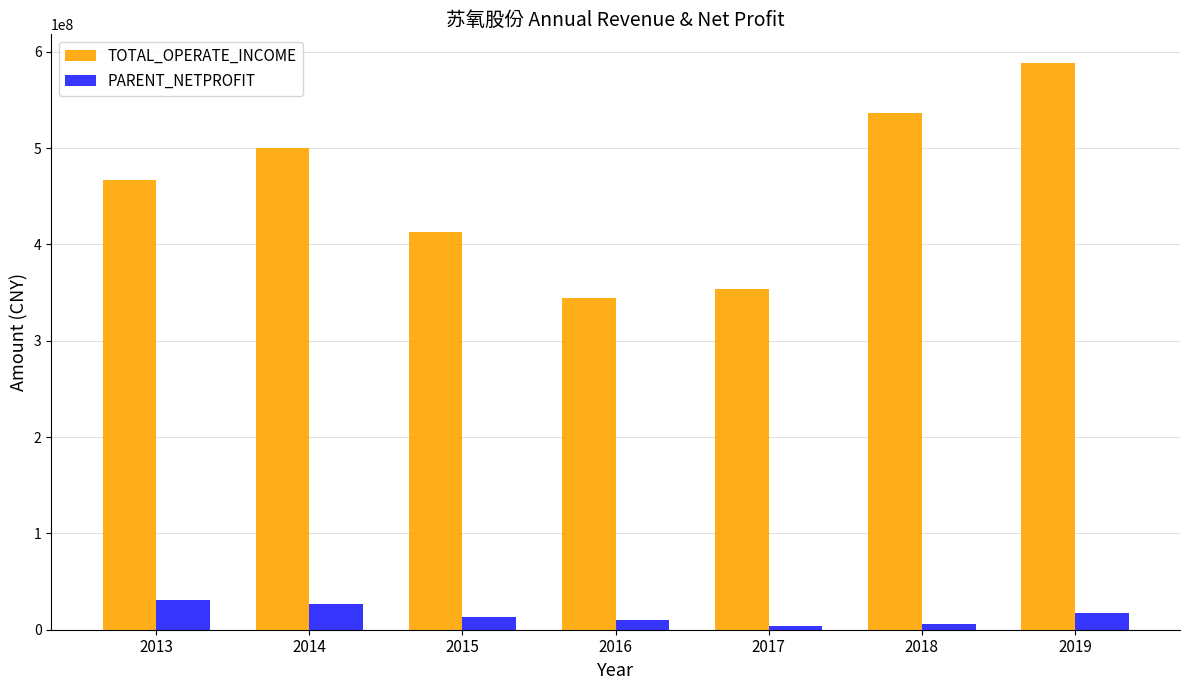

What is the average value of the PARENT_NETPROFIT series?

15409463.2